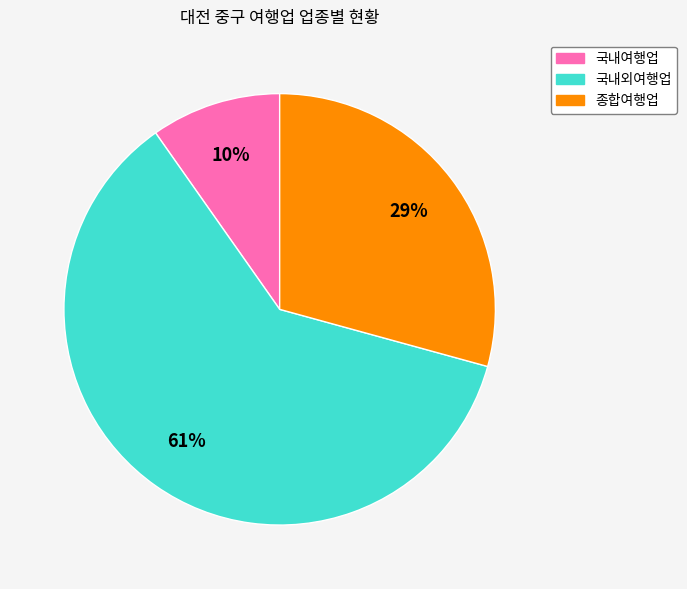

Approximately how many times larger is the value at 종합여행업 compared to 국내외여행업?

0.5